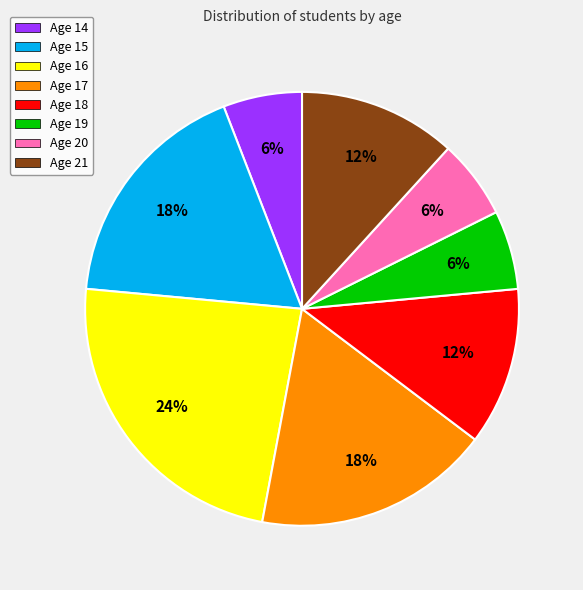

Which slice is the largest?

Age 16